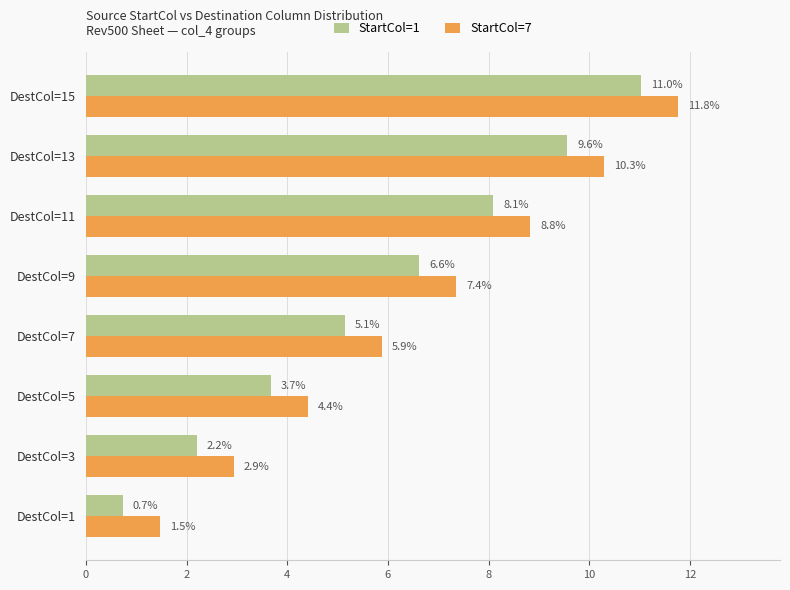

What is the spread (max minus min) of values at DestCol=11?

0.7